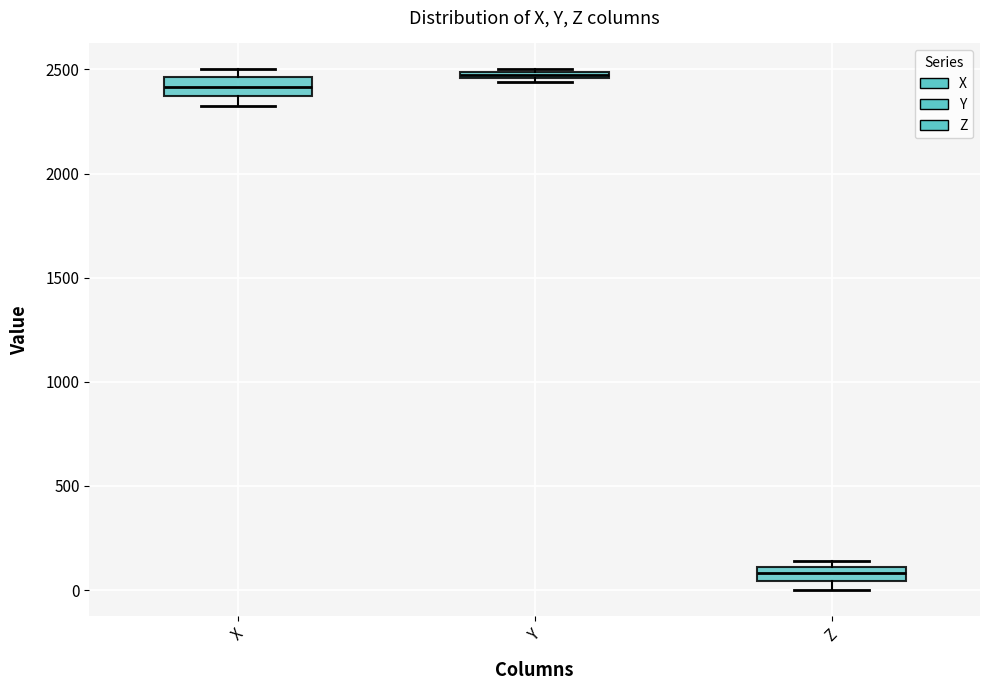

Which box's median line is the lowest?

Z